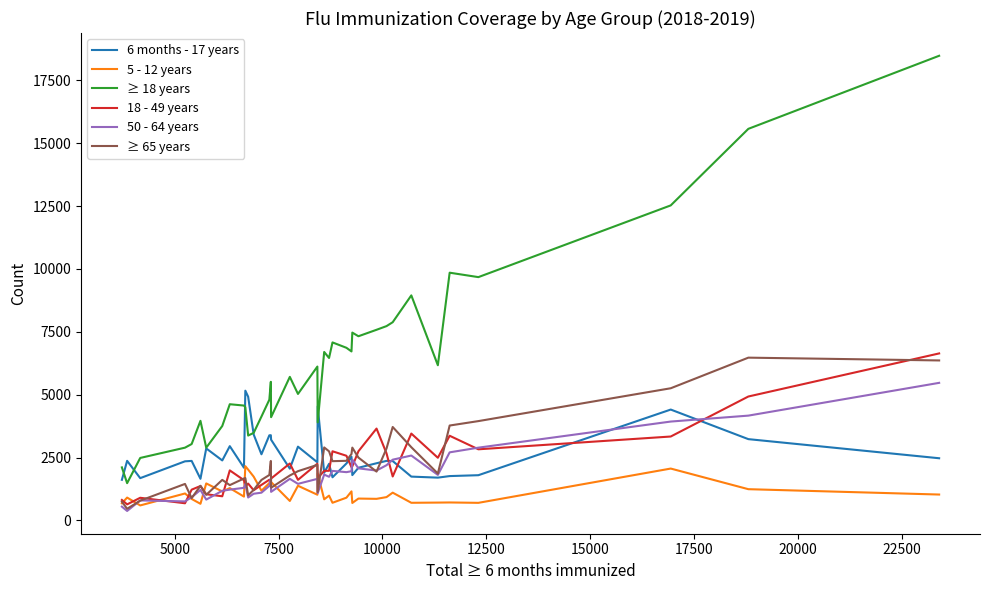

Which series has the largest total across all categories?

≥ 18 years